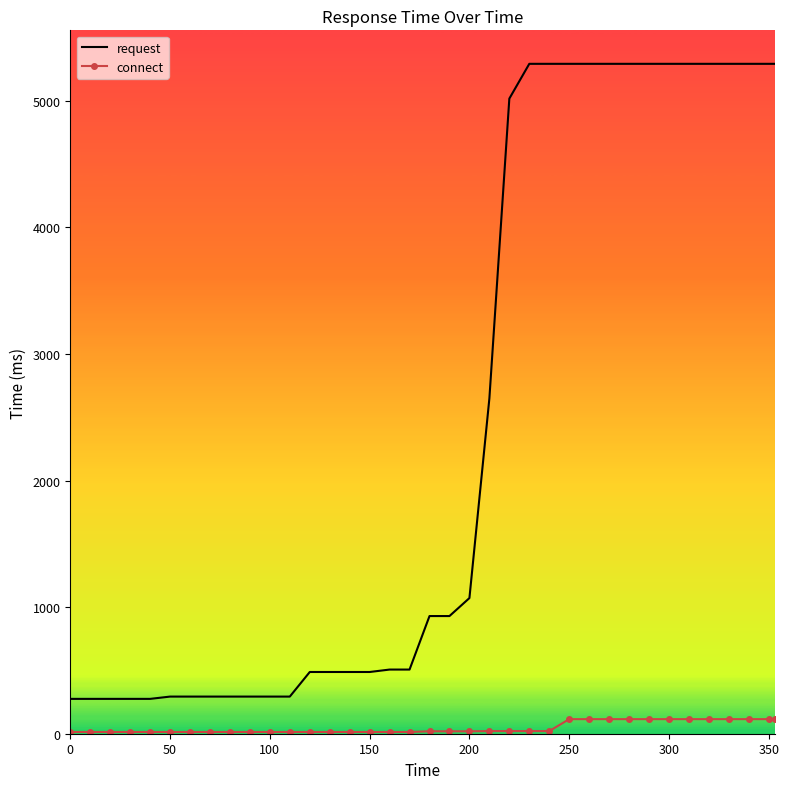

List the series in order of their peak value, highest first.

request, connect